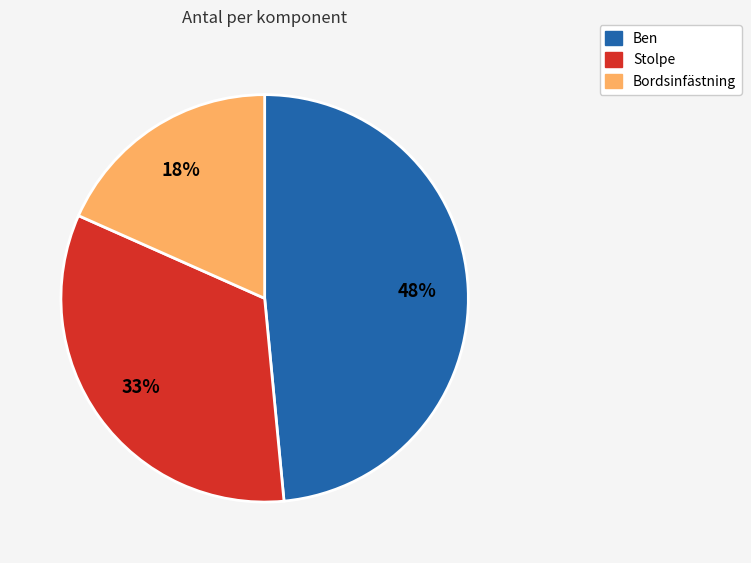

To the nearest percent, what percentage of the pie is Bordsinfästning?

18%